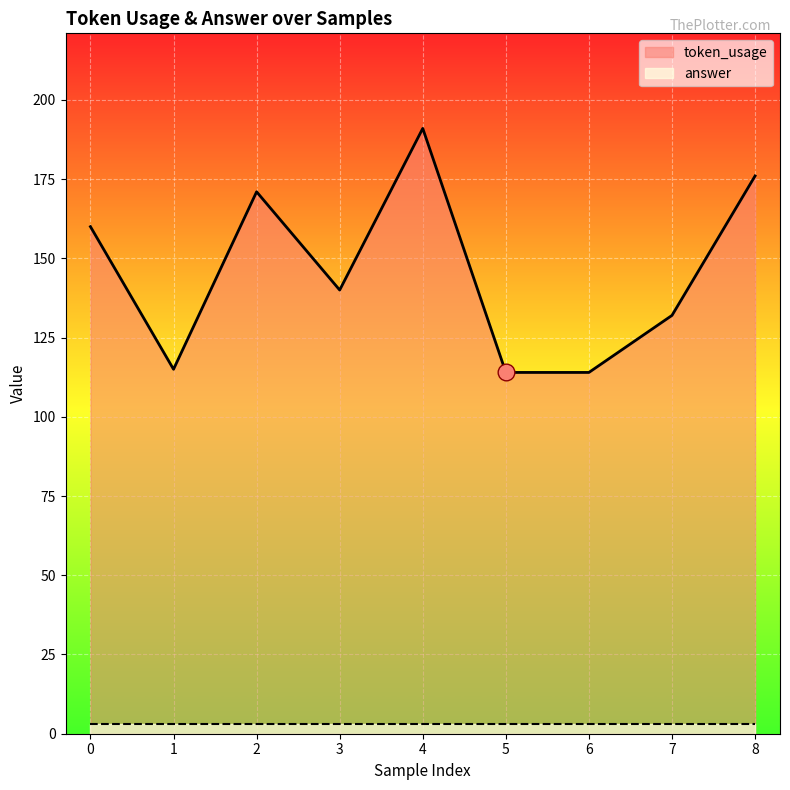

How many lines are shown in the chart?

2